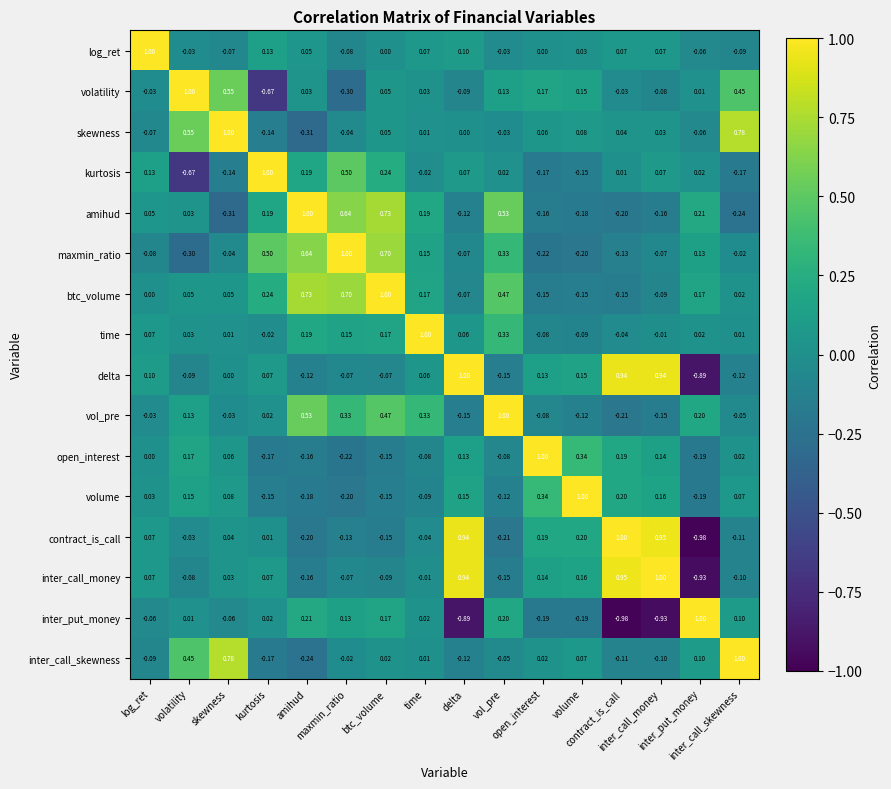

Count the number of data series in this chart.

16